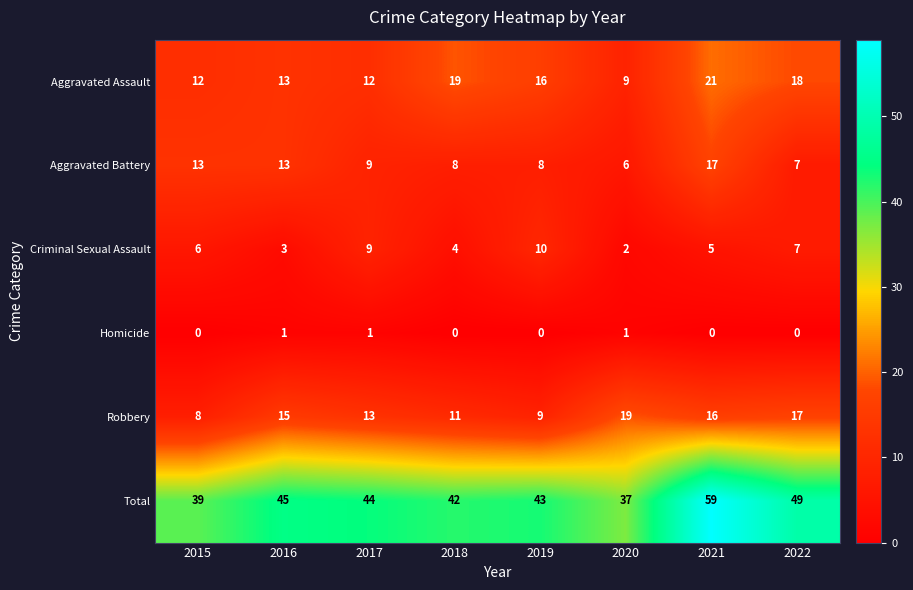

At which category is the sum across all series the highest?

2021